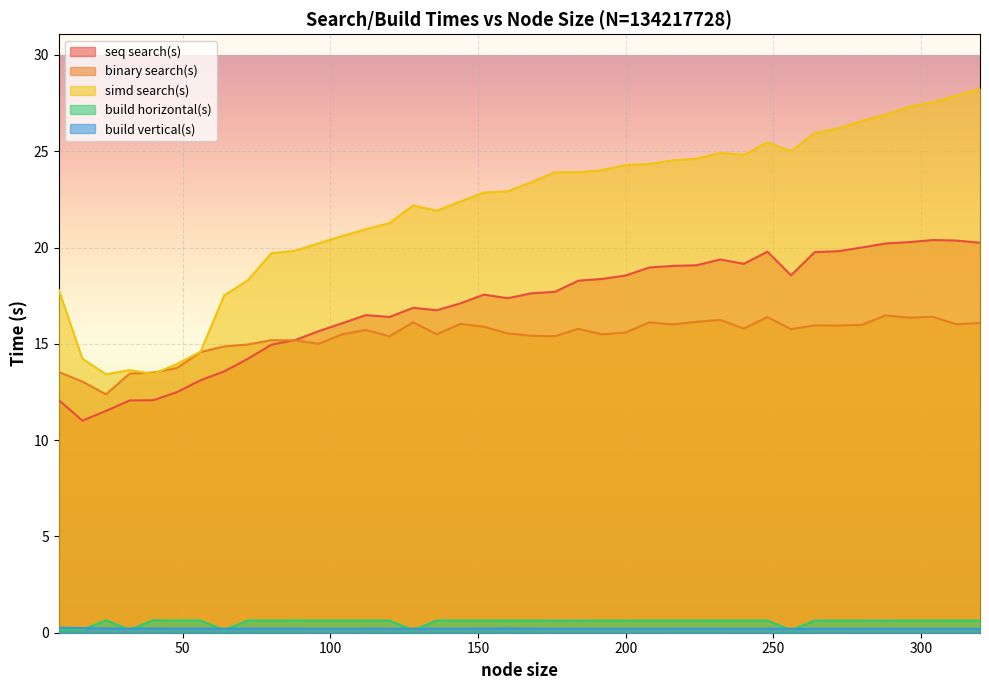

How many times do build horizontal(s) and build vertical(s) cross each other?

9